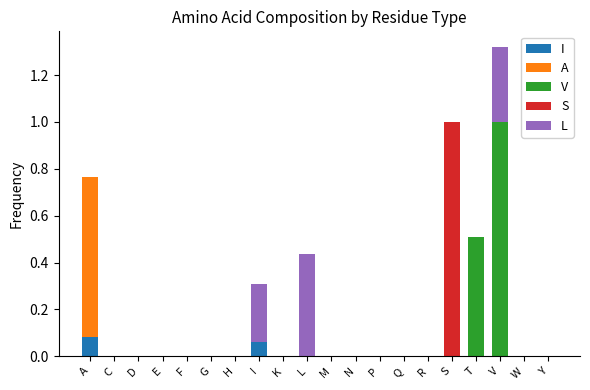

What are all the series names shown in the legend?

I, A, V, S, L